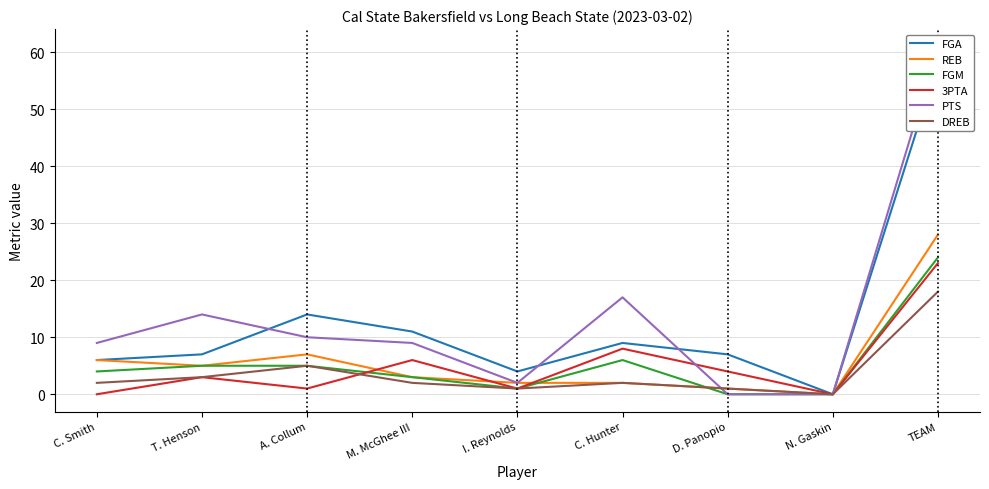

The PTS series shows 0 at N. Gaskin. True or false?

True